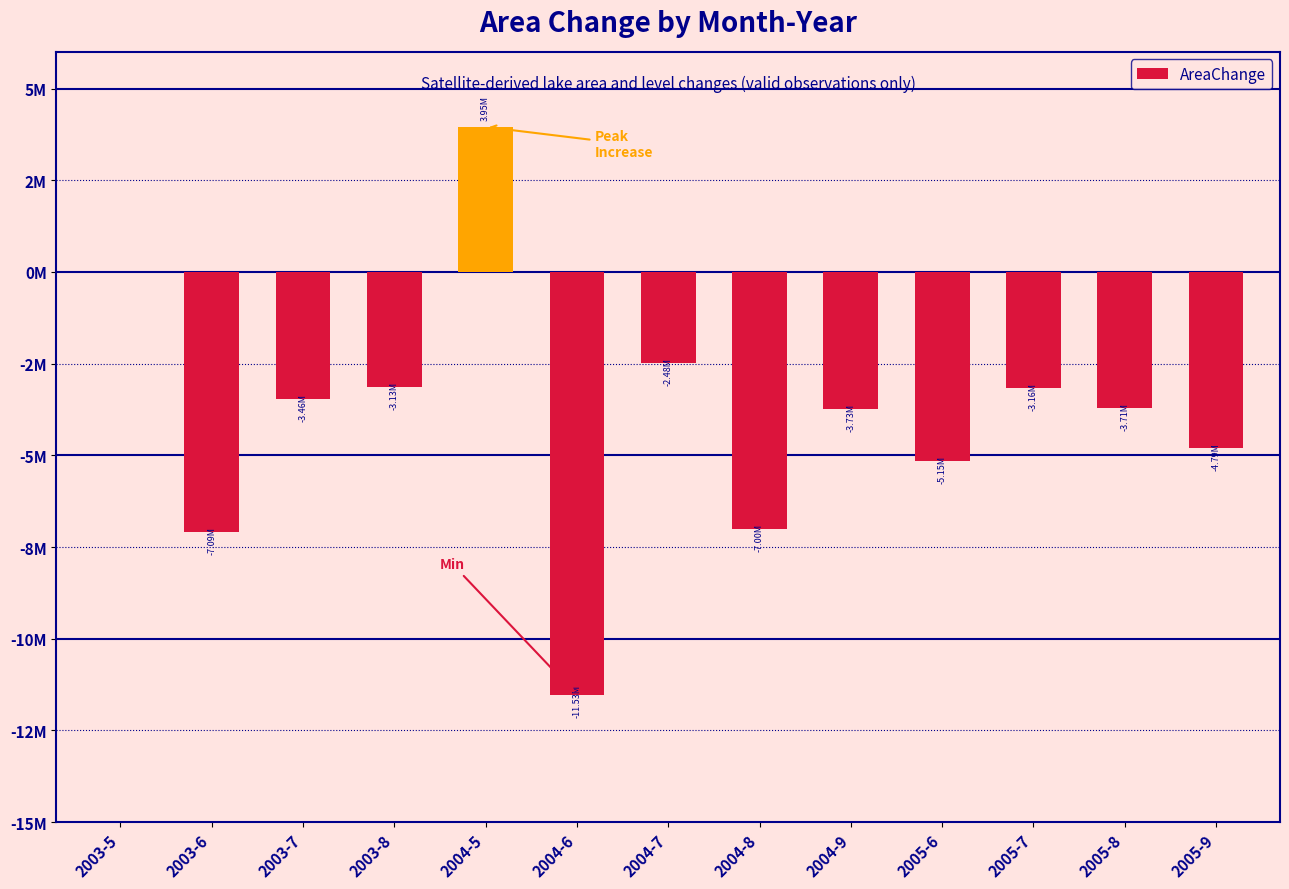

What is the minimum value shown in the chart?

-11534400